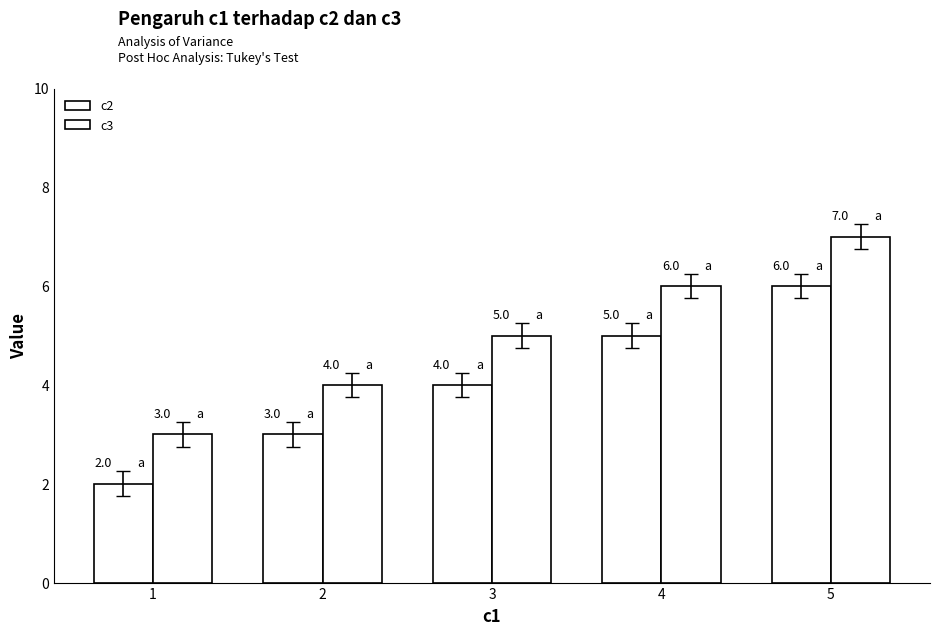

How many data points does each series have?

5